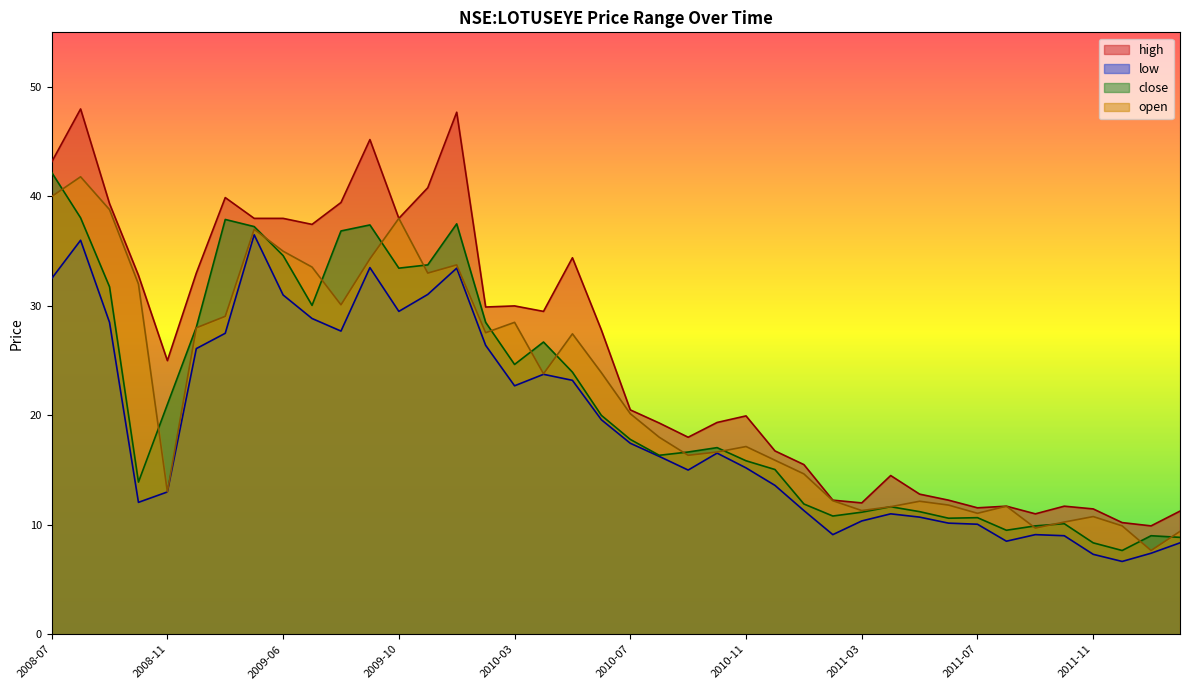

True or false: close and low intersect in this chart.

False